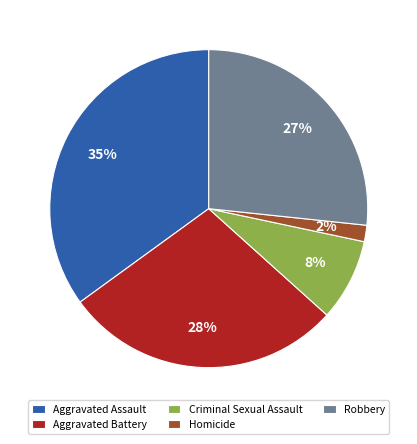

Rank the categories by value from highest to lowest.

Aggravated Assault, Aggravated Battery, Robbery, Criminal Sexual Assault, Homicide